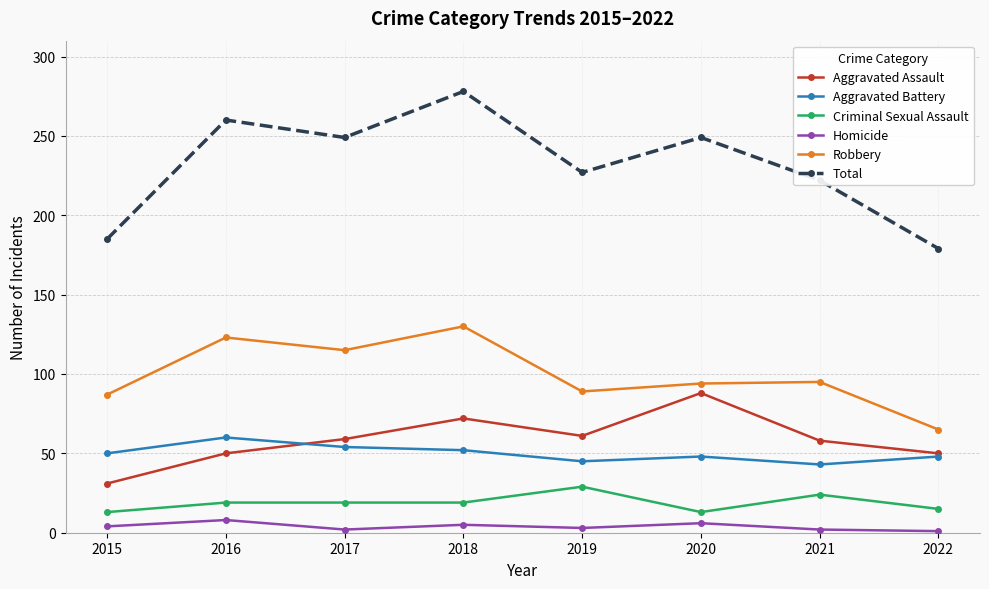

True or false: Total and Homicide cross at least once.

False